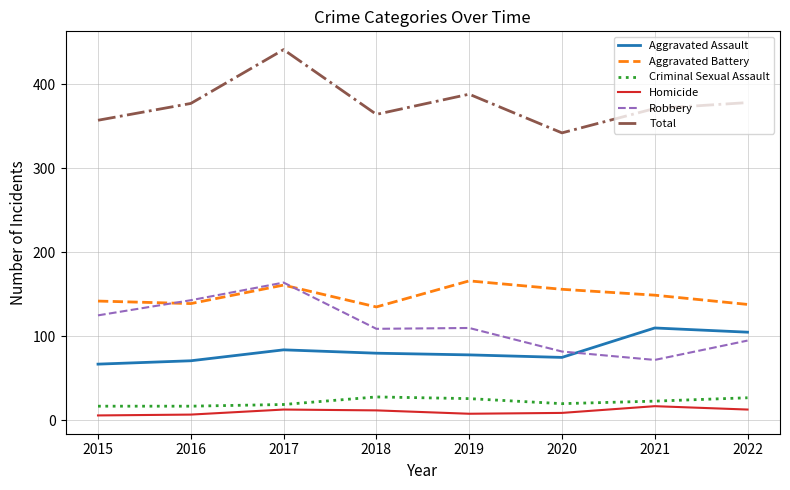

Between 2016 and 2017, which series saw the biggest shift?

Total